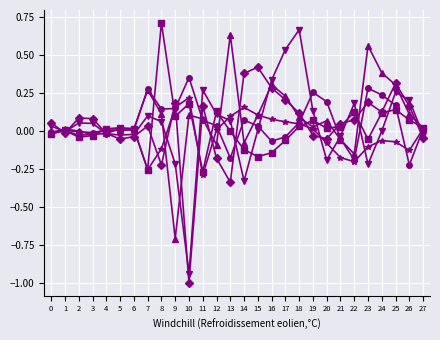

How many lines are shown in the chart?

6